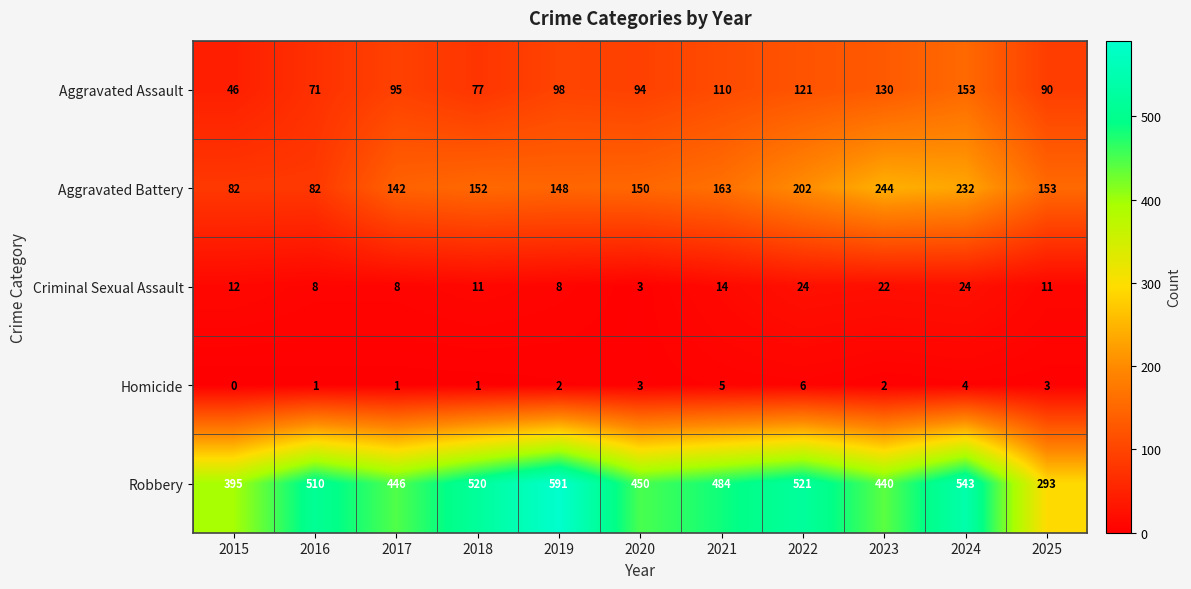

What is the difference between the highest and lowest values at 2024?

539